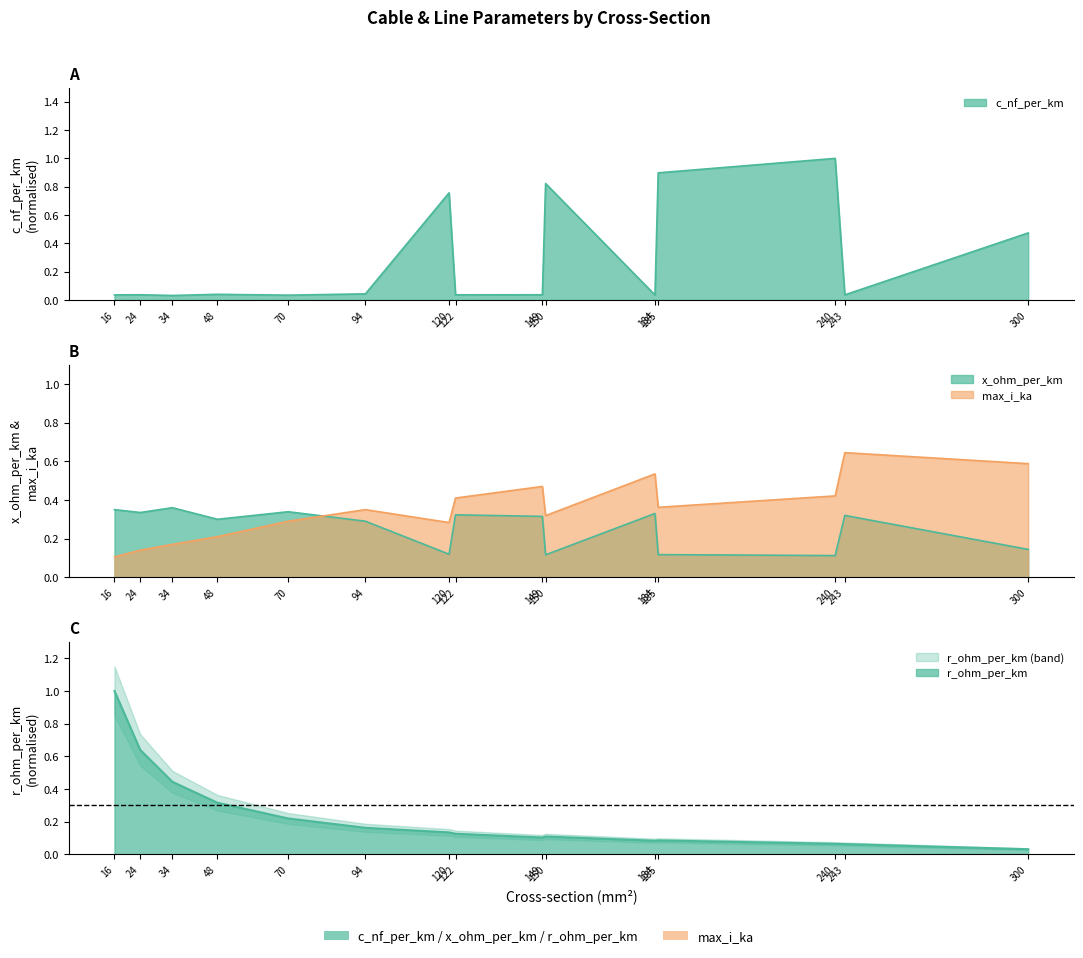

Which series has the largest total across all categories?

max_i_ka